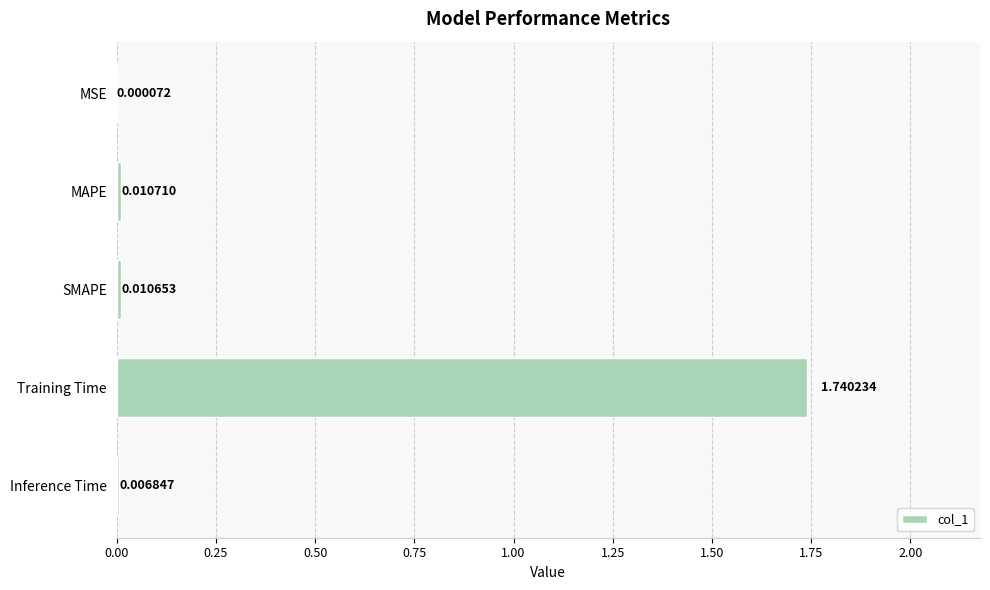

Which label corresponds to the largest value in the chart?

Training Time